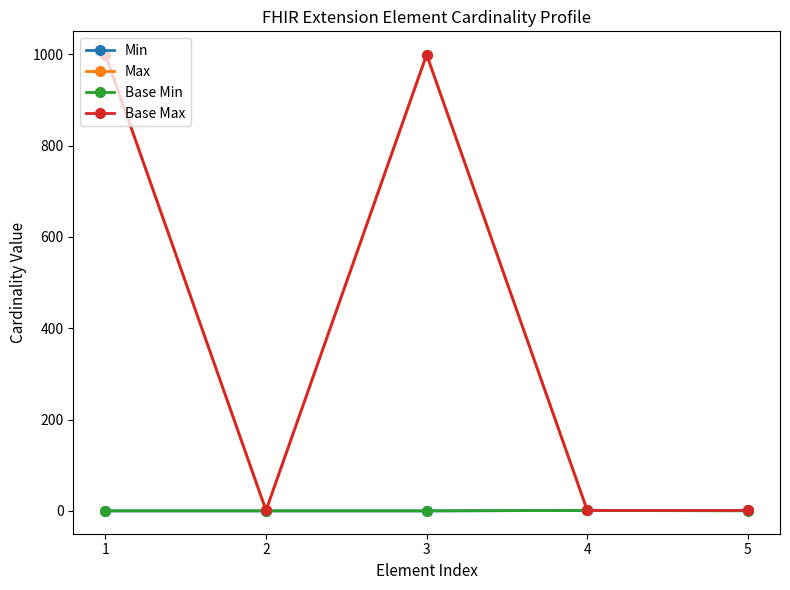

Between 3 and 2, which is larger?

3